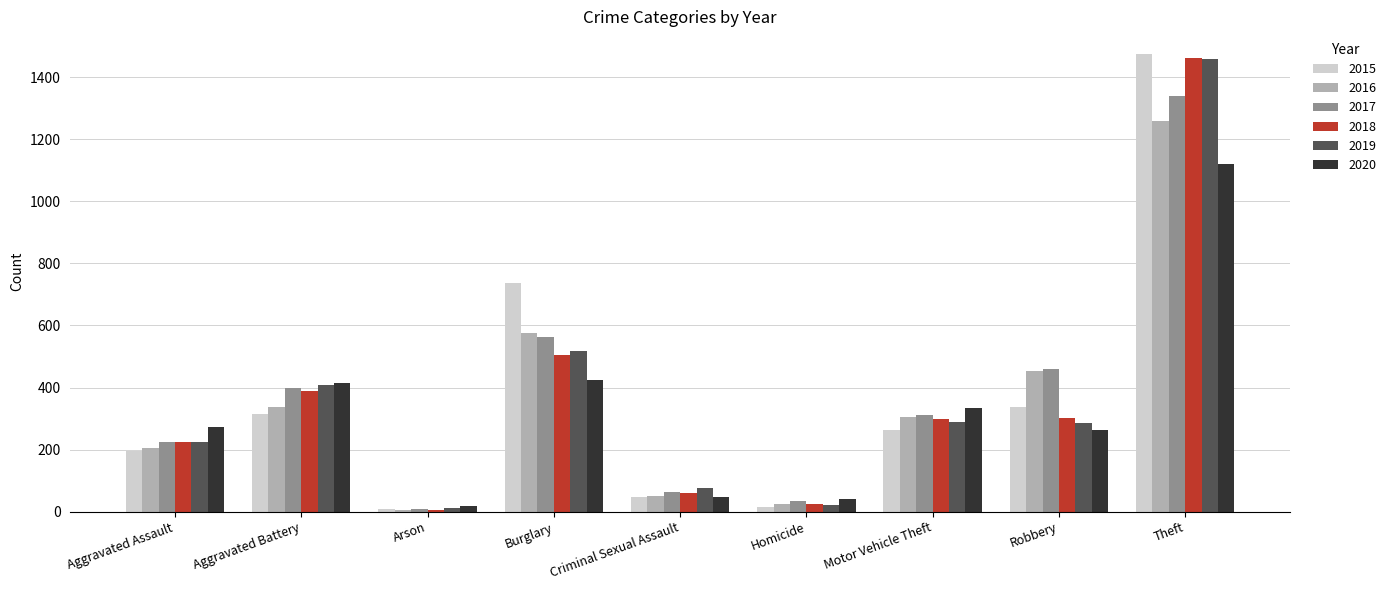

At which category is the sum across all series the highest?

Theft